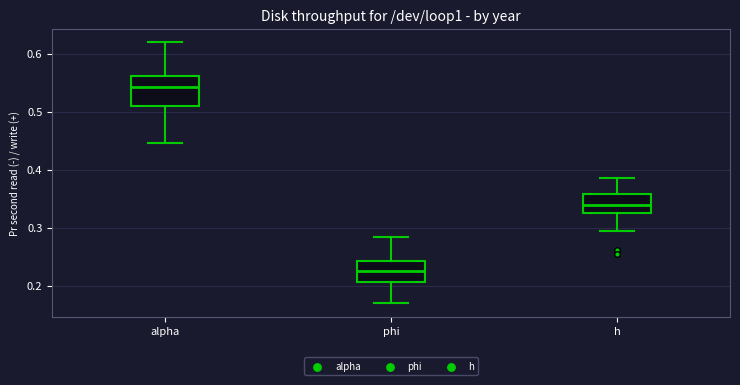

Reading left to right, transcribe this box plot: for each box, give where its median line is, the range the box spans, and where its two whiskers end, as read against the y-axis. The values are not printed on the chart, so give them approximately, as read against the axis.

alpha: median 0.54, box 0.51 to 0.56, whiskers 0.45 to 0.62
phi: median 0.23, box 0.21 to 0.24, whiskers 0.17 to 0.28
h: median 0.34, box 0.32 to 0.36, whiskers 0.29 to 0.39